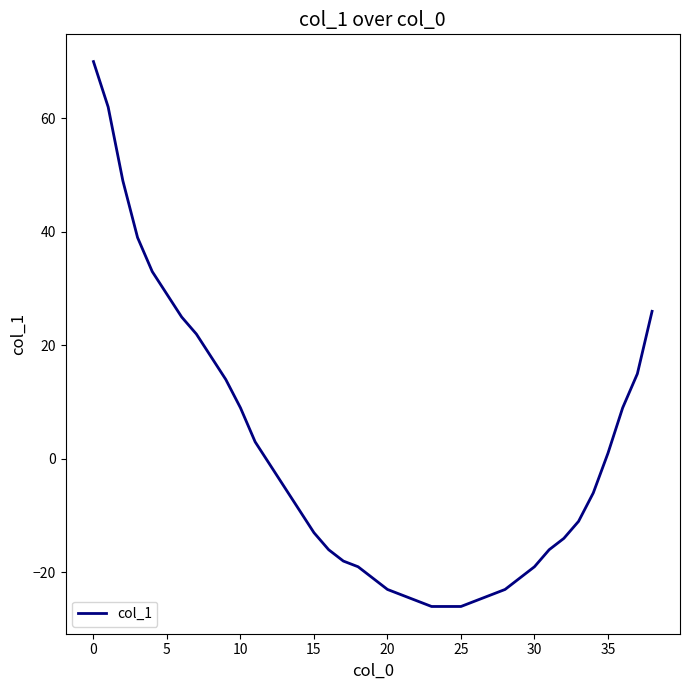

What is the difference between the maximum and minimum values?

96